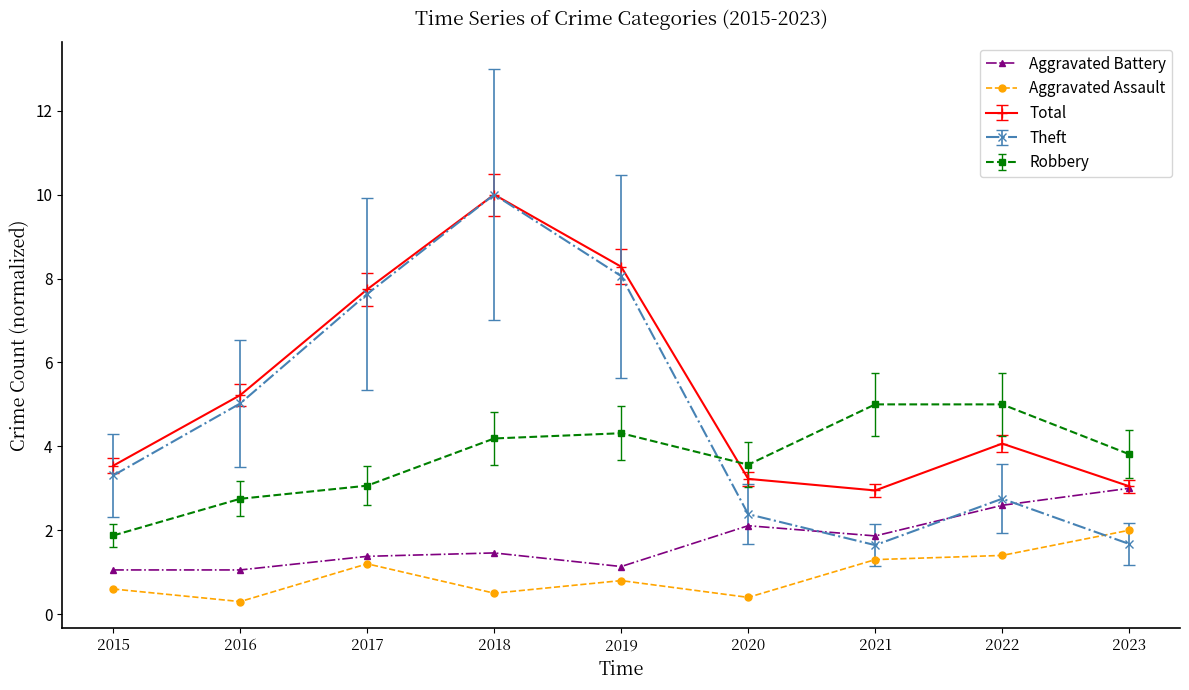

Read the Aggravated Assault value at 2017.

1.2